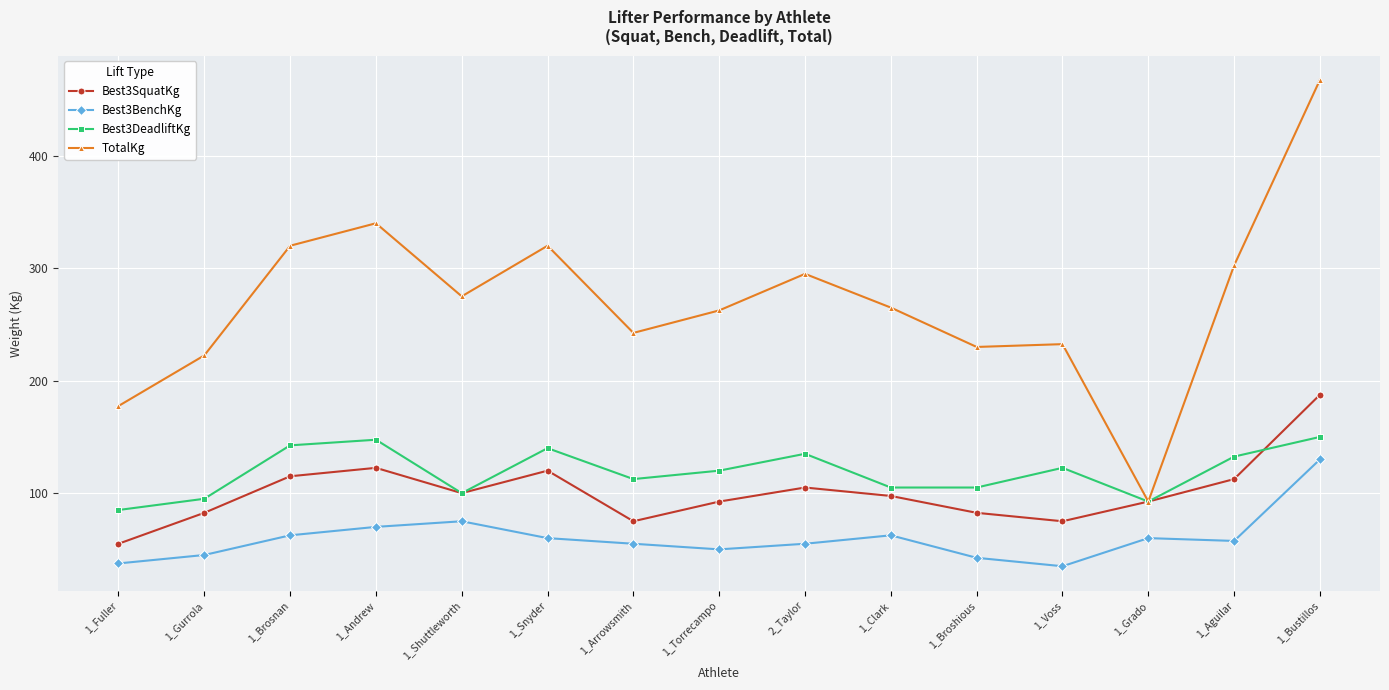

Which series has the largest range (max minus min)?

TotalKg